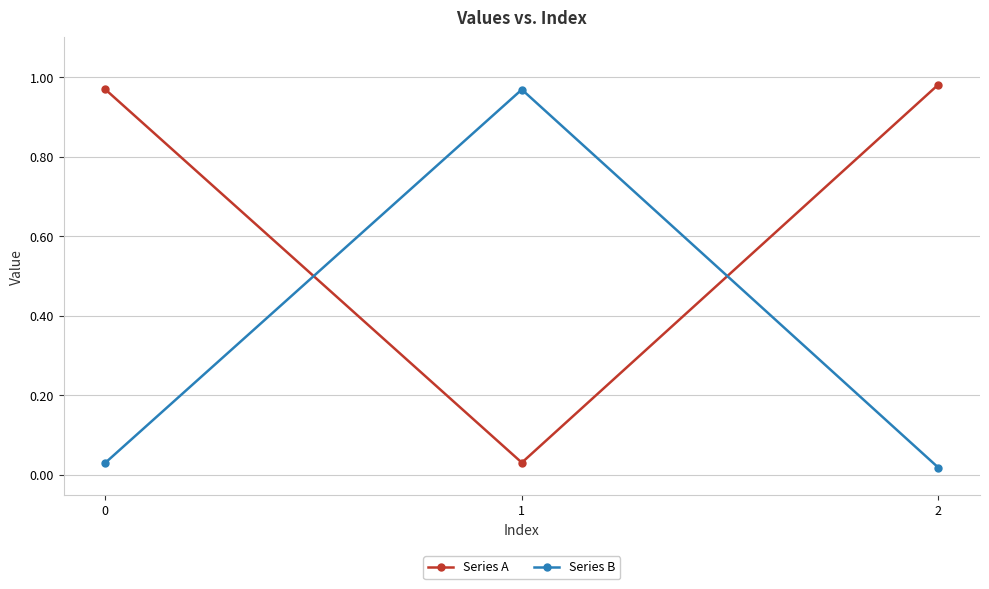

The value of Series A at 0 is 1.4. True or false?

False